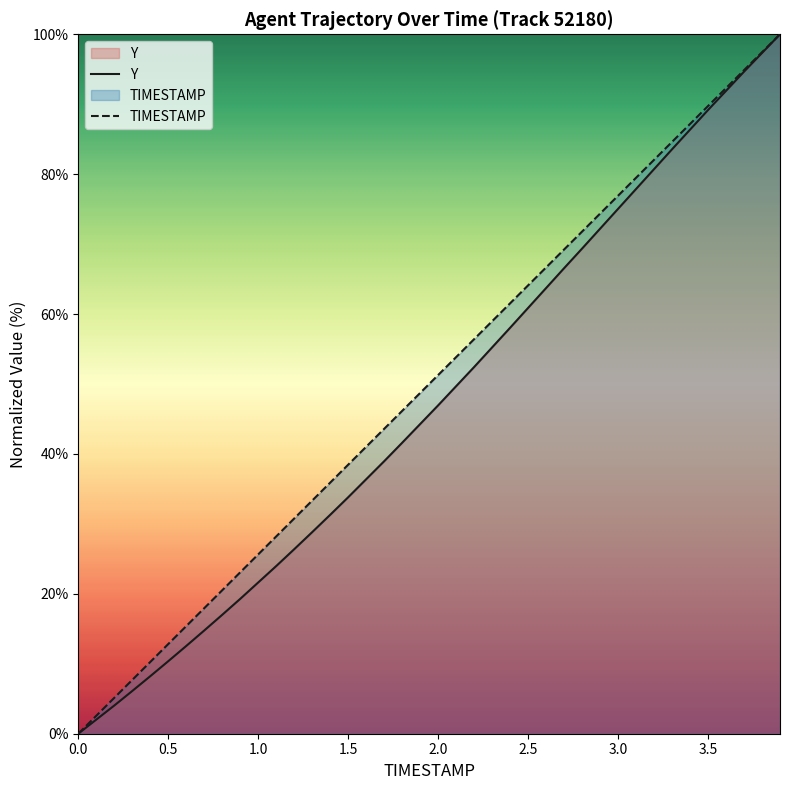

True or false: TIMESTAMP has more than 1 interior local peaks.

False